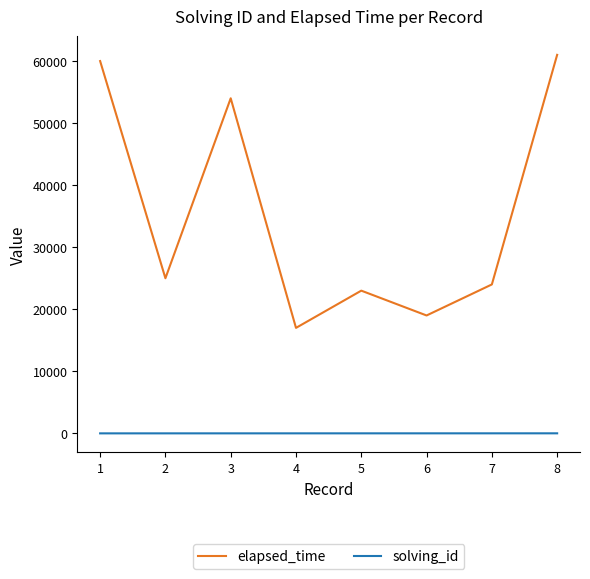

Rank the series by their average value, from lowest to highest.

solving_id, elapsed_time